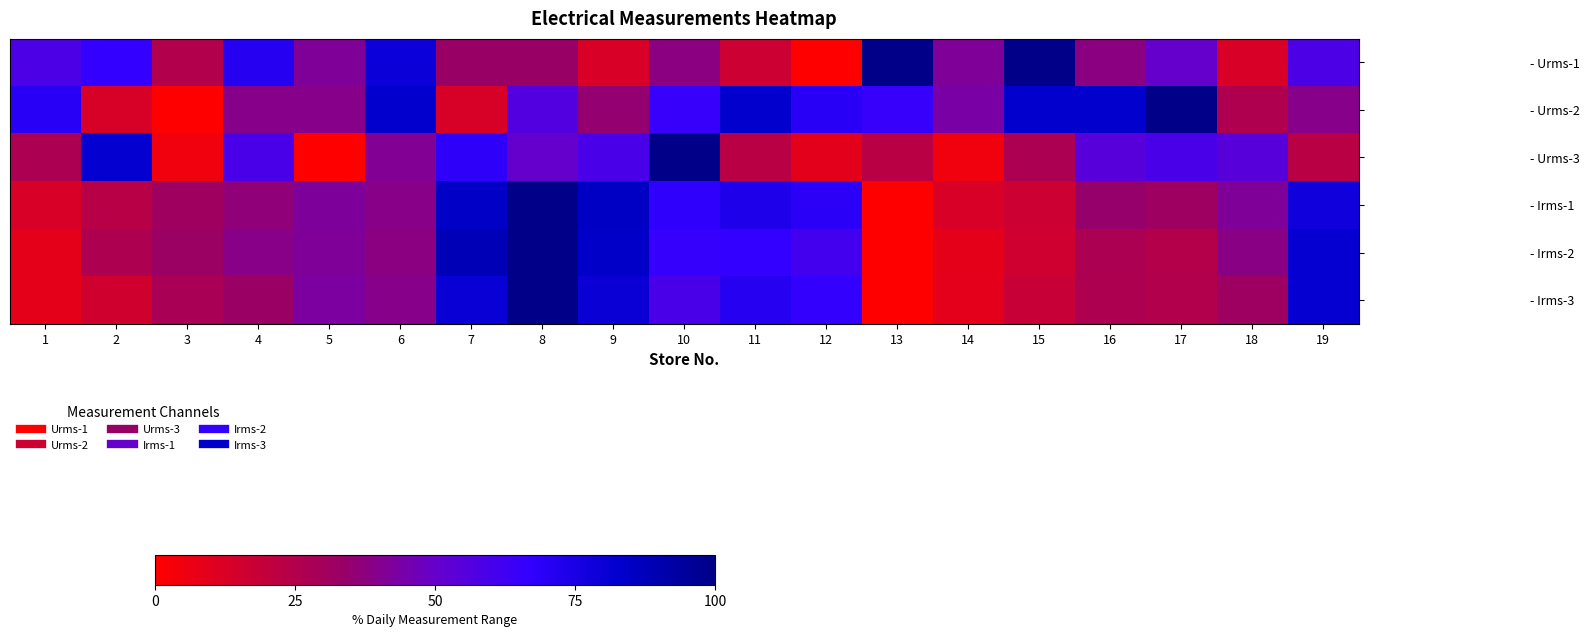

How many distinct data groups are displayed?

6